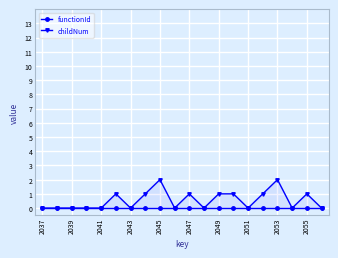

Which series changed the most between 2039 and 2053?

childNum